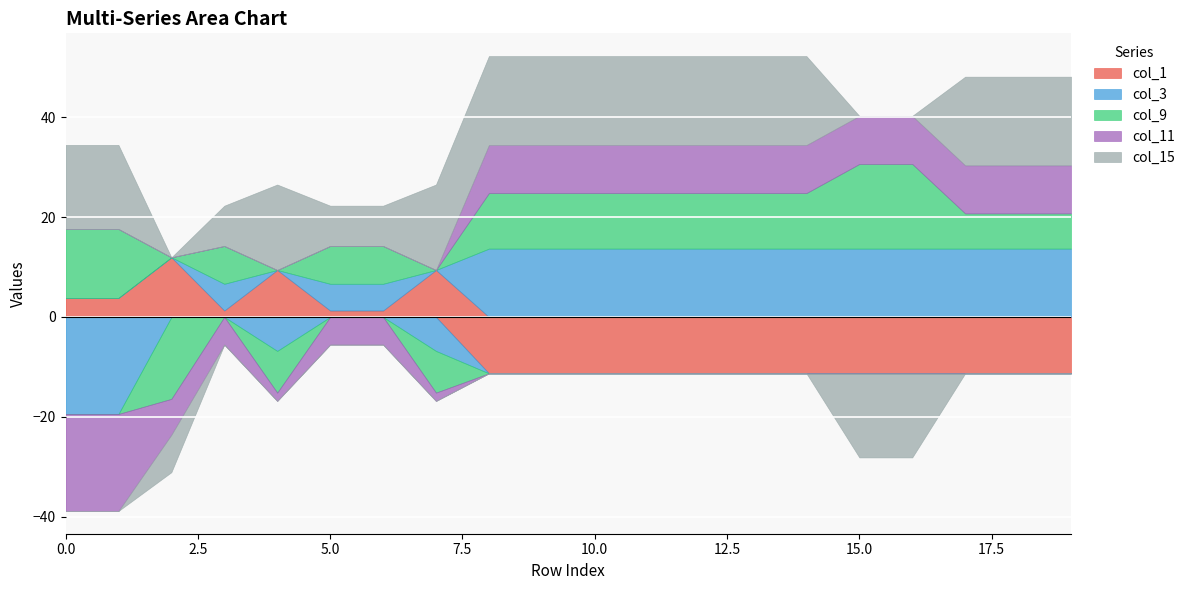

Rank the series at 7 from lowest to highest value.

col_9, col_3, col_11, col_1, col_15